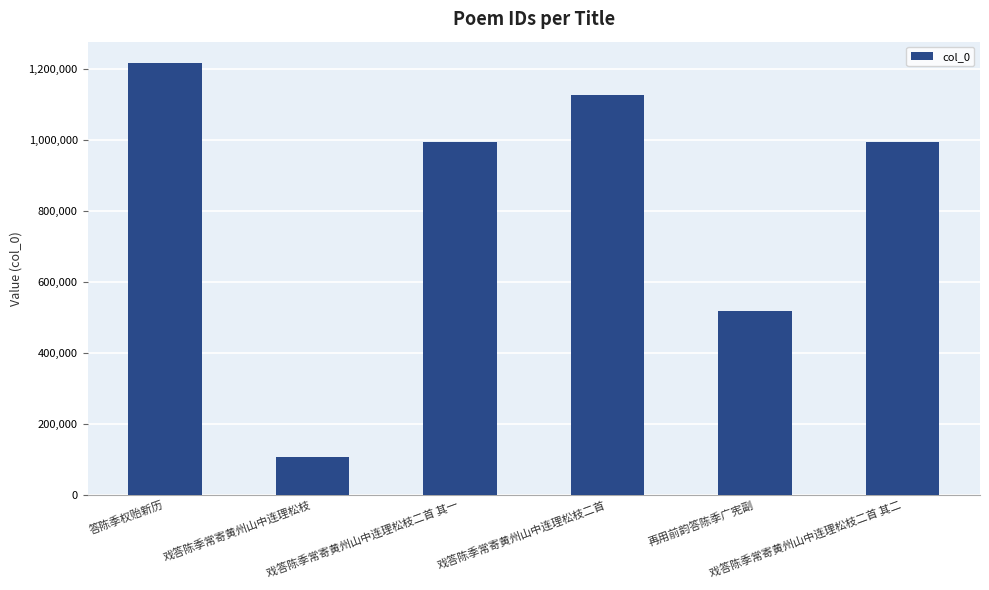

At which category does the chart reach its peak across all series?

答陈季权贻新历